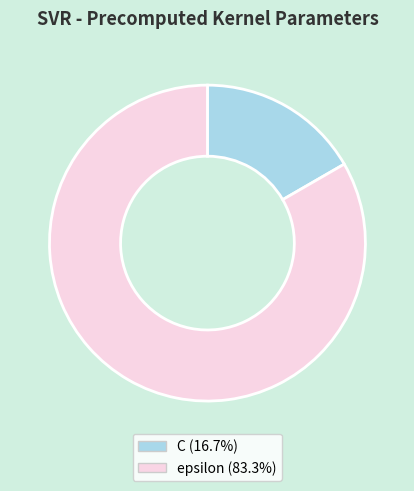

Is the sum of C and epsilon greater than half?

Yes